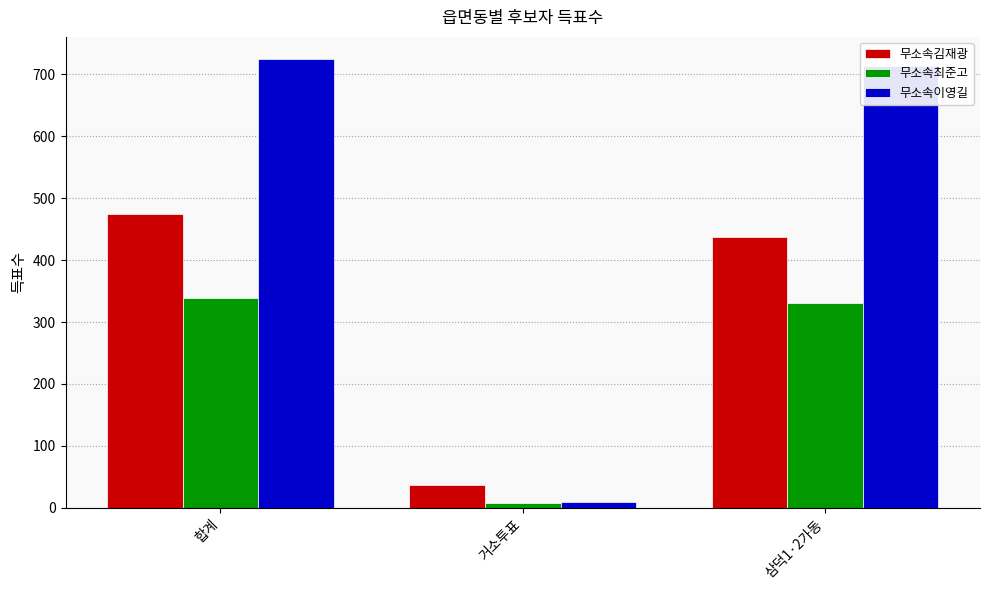

Reading left to right, extract all data points from this chart.

무소속김재광: 475	37	438
무소속최준고: 339	8	331
무소속이영길: 724	10	714